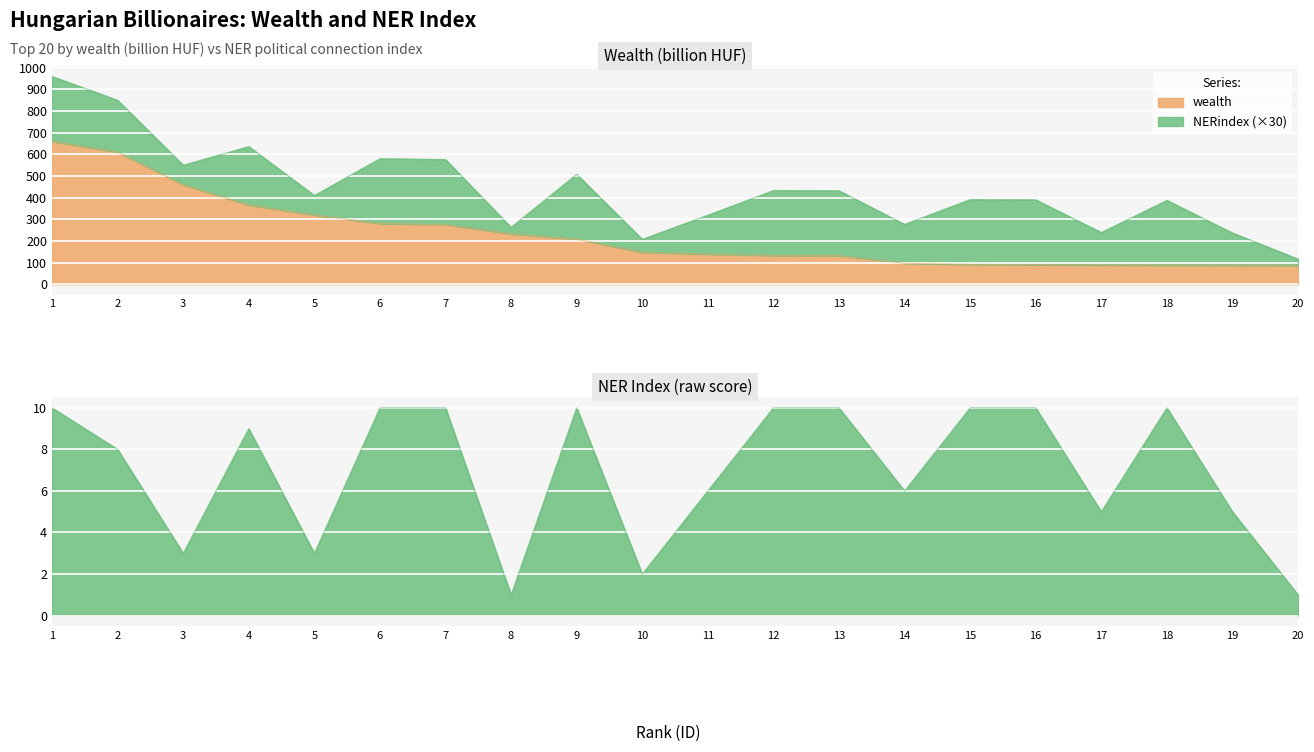

List the series in order of their overall mean, lowest first.

NERindex, wealth